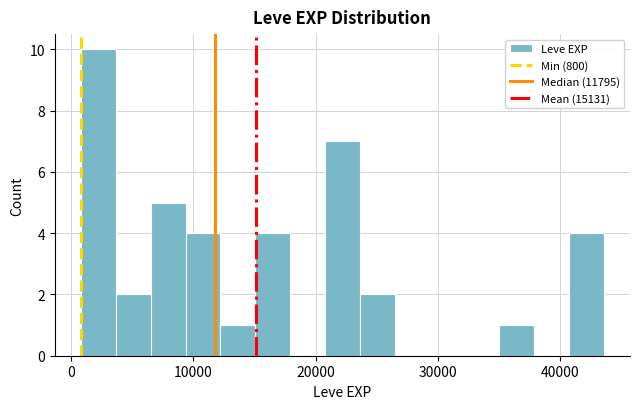

Around what value on the x-axis is the tallest bar? Give the approximate position of its centre, as read against the axis.

2000